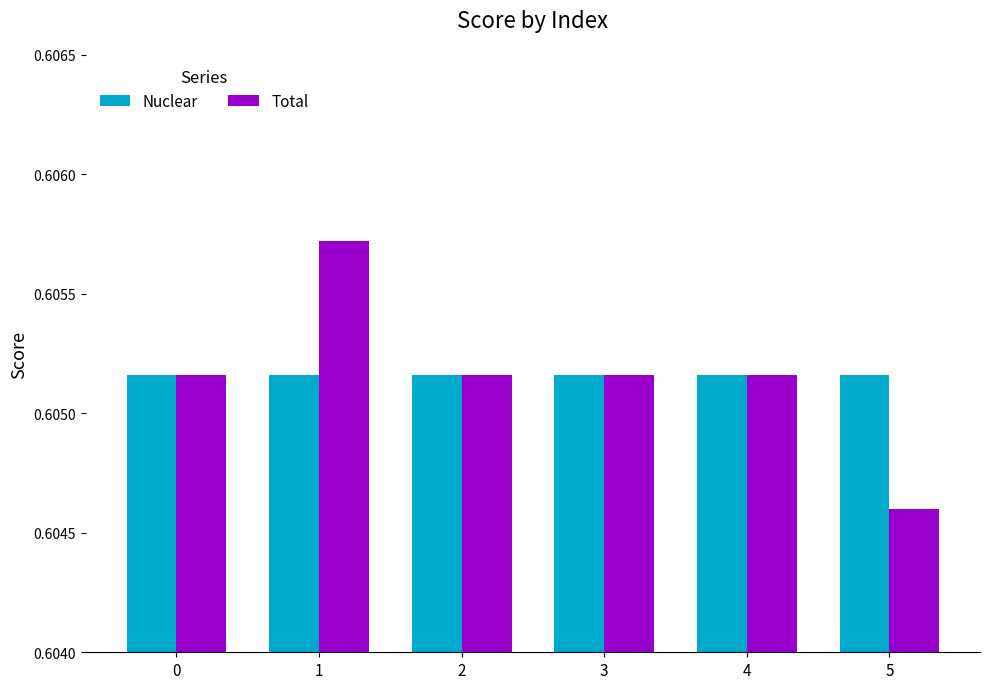

At how many categories does at least one series exceed 0?

6